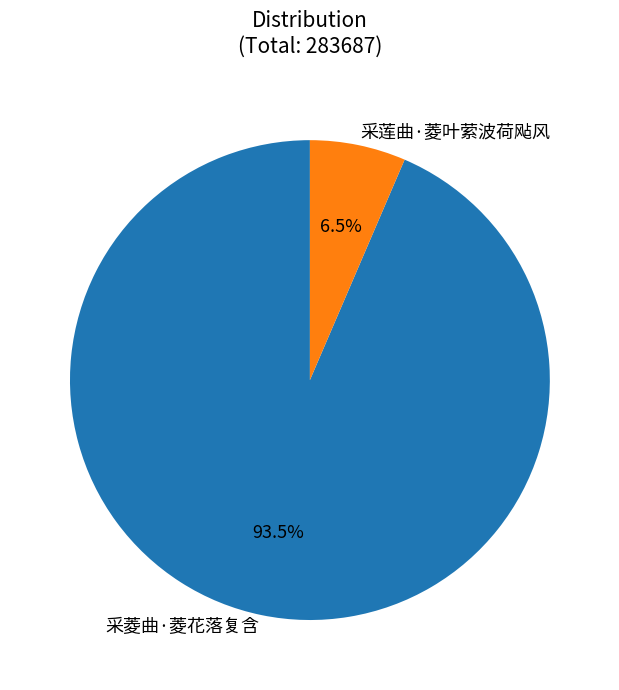

To the nearest percent, what is the difference between the 采菱曲·菱花落复含 and 采莲曲·菱叶萦波荷飐风 slice percentages?

87%